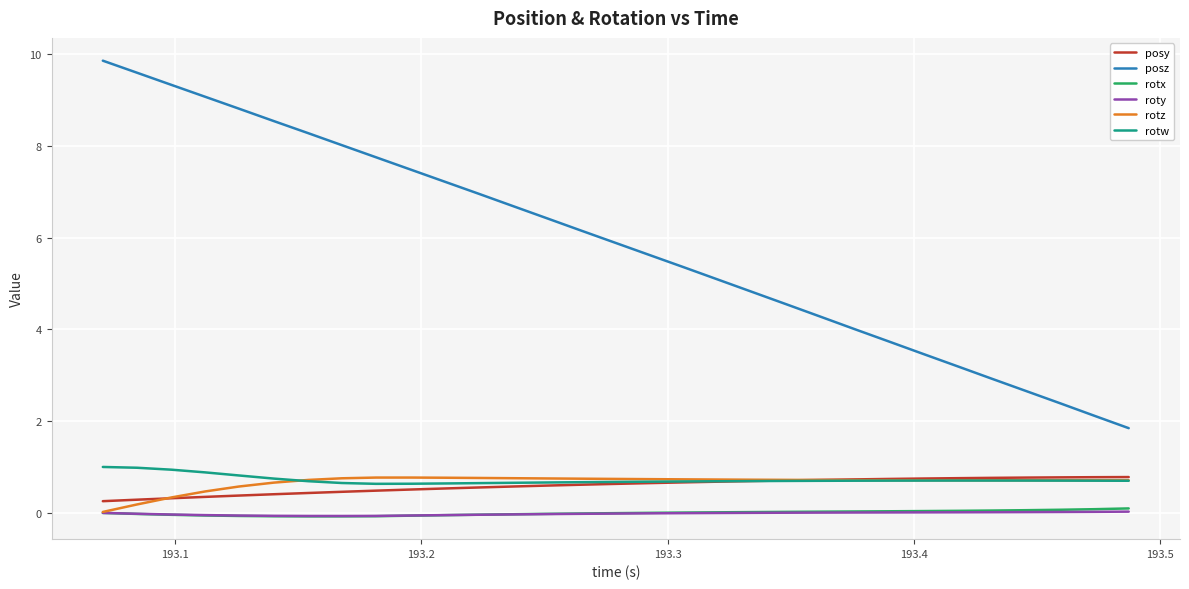

Which series has the widest spread of values?

posz